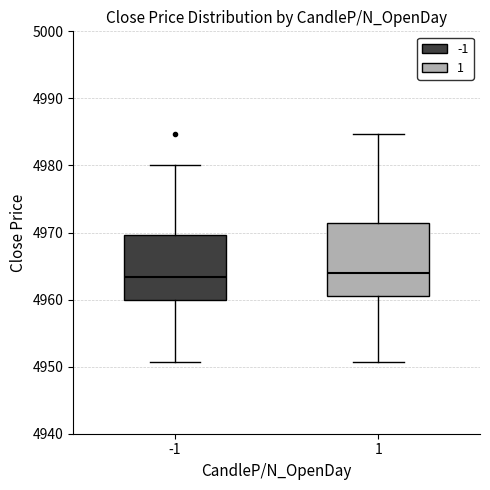

Reading left to right, read every box against the y-axis: the position of its median line, the range the box covers, and the ends of its whiskers. The values are not printed on the chart, so give them approximately, as read against the axis.

-1: median 4963, box 4960 to 4970, whiskers 4951 to 4980
1: median 4964, box 4961 to 4971, whiskers 4951 to 4985